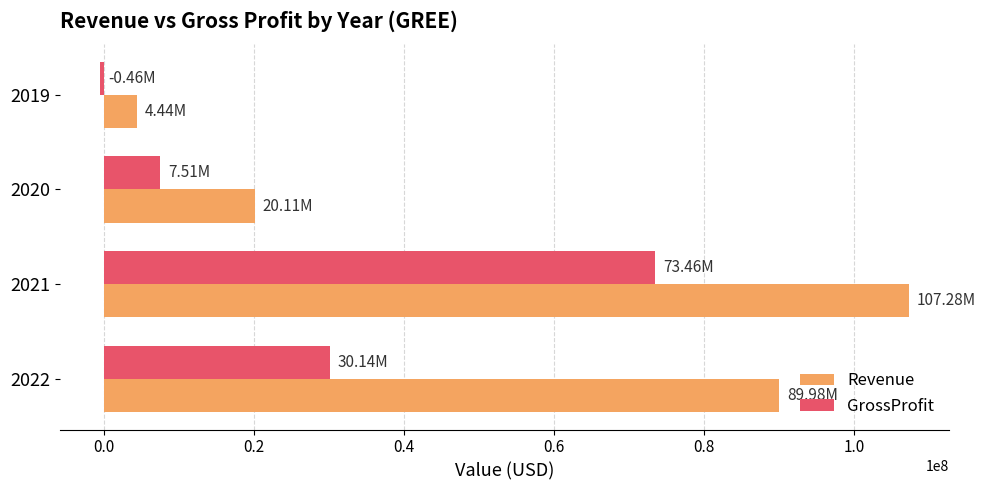

Rank the series by their maximum value, from lowest to highest.

GrossProfit, Revenue